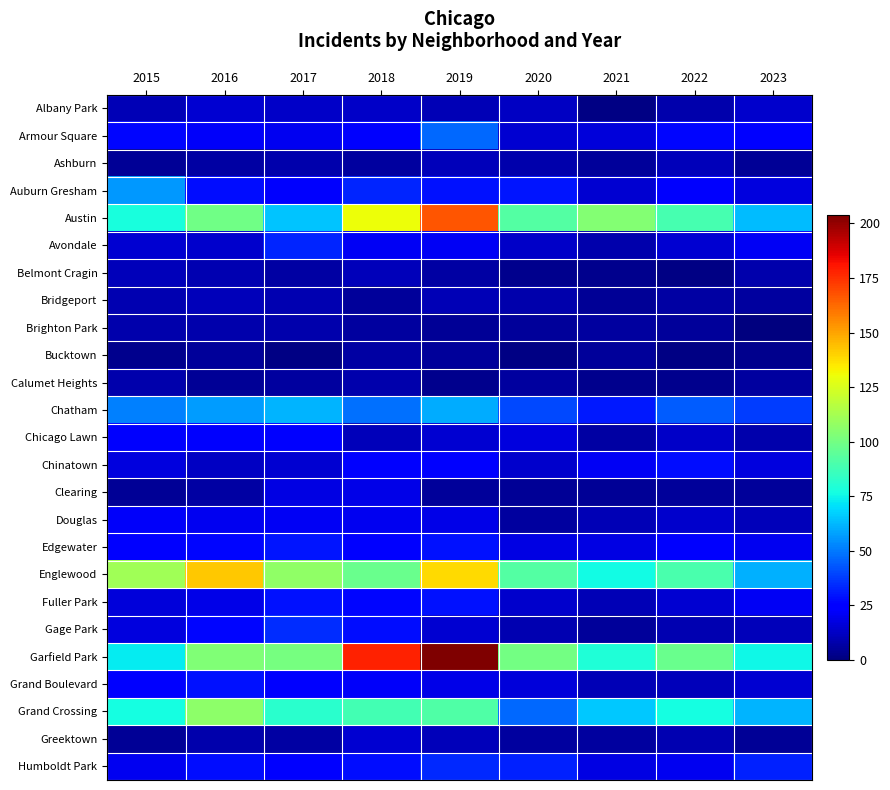

Reading right to left, transcribe all the data shown in this chart.

Albany Park: 2023=14	2022=8	2021=1	2020=12	2019=10	2018=13	2017=13	2016=15	2015=10
Armour Square: 2023=26	2022=27	2021=16	2020=15	2019=47	2018=23	2017=20	2016=22	2015=27
Ashburn: 2023=4	2022=11	2021=5	2020=8	2019=11	2018=6	2017=8	2016=7	2015=4
Auburn Gresham: 2023=17	2022=23	2021=15	2020=30	2019=29	2018=33	2017=23	2016=28	2015=56
Austin: 2023=63	2022=89	2021=104	2020=92	2019=167	2018=130	2017=65	2016=99	2015=78
Avondale: 2023=21	2022=15	2021=8	2020=13	2019=21	2018=21	2017=33	2016=14	2015=15
Belmont Cragin: 2023=8	2022=1	2021=3	2020=3	2019=7	2018=11	2017=7	2016=9	2015=11
Bridgeport: 2023=6	2022=7	2021=4	2020=8	2019=10	2018=5	2017=9	2016=11	2015=9
Brighton Park: 2023=0	2022=5	2021=6	2020=5	2019=4	2018=6	2017=8	2016=8	2015=8
Bucktown: 2023=3	2022=1	2021=5	2020=1	2019=5	2018=7	2017=1	2016=5	2015=3
Calumet Heights: 2023=6	2022=3	2021=3	2020=6	2019=3	2018=8	2017=6	2016=4	2015=8
Chatham: 2023=38	2022=44	2021=31	2020=40	2019=60	2018=48	2017=62	2016=57	2015=51
Chicago Lawn: 2023=8	2022=13	2021=7	2020=17	2019=15	2018=11	2017=25	2016=23	2015=23
Chinatown: 2023=17	2022=28	2021=21	2020=14	2019=26	2018=25	2017=15	2016=12	2015=17
Clearing: 2023=5	2022=5	2021=4	2020=4	2019=5	2018=19	2017=18	2016=7	2015=4
Douglas: 2023=11	2022=14	2021=10	2020=6	2019=19	2018=20	2017=21	2016=20	2015=22
Edgewater: 2023=20	2022=23	2021=18	2020=18	2019=29	2018=25	2017=30	2016=27	2015=24
Englewood: 2023=61	2022=90	2021=76	2020=92	2019=138	2018=98	2017=107	2016=142	2015=111
Fuller Park: 2023=21	2022=15	2021=10	2020=14	2019=29	2018=27	2017=29	2016=19	2015=16
Gage Park: 2023=11	2022=9	2021=5	2020=9	2019=15	2018=28	2017=35	2016=27	2015=17
Garfield Park: 2023=75	2022=98	2021=79	2020=100	2019=204	2018=178	2017=101	2016=103	2015=73
Grand Boulevard: 2023=15	2022=11	2021=10	2020=16	2019=19	2018=22	2017=25	2016=29	2015=24
Grand Crossing: 2023=62	2022=77	2021=66	2020=47	2019=91	2018=88	2017=82	2016=106	2015=77
Greektown: 2023=4	2022=9	2021=6	2020=6	2019=11	2018=15	2017=7	2016=8	2015=4
Humboldt Park: 2023=32	2022=20	2021=18	2020=32	2019=34	2018=28	2017=25	2016=28	2015=20